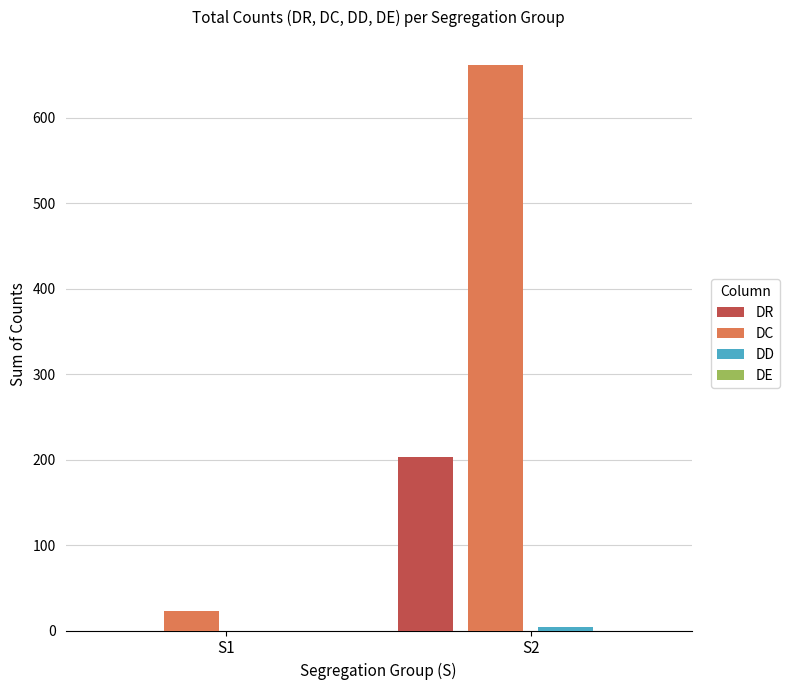

At which category is the sum across all series the highest?

S2